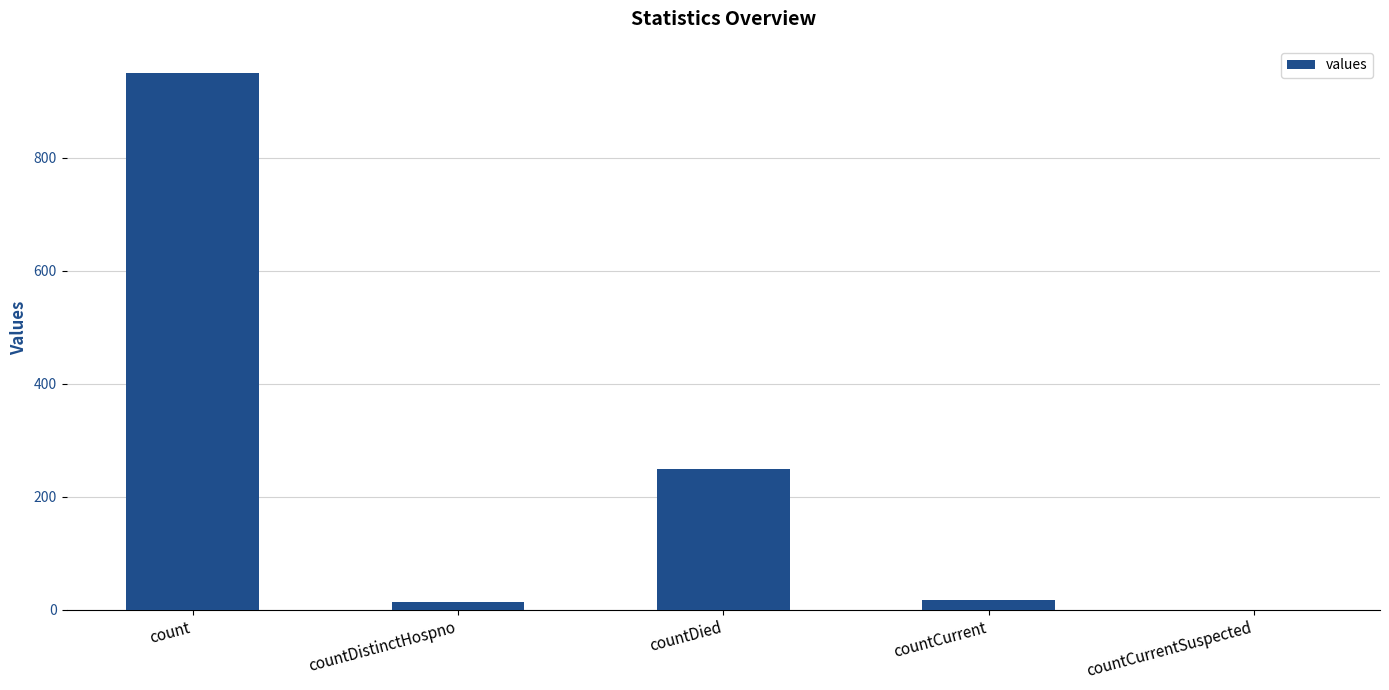

Does the chart contain stacked bars?

No